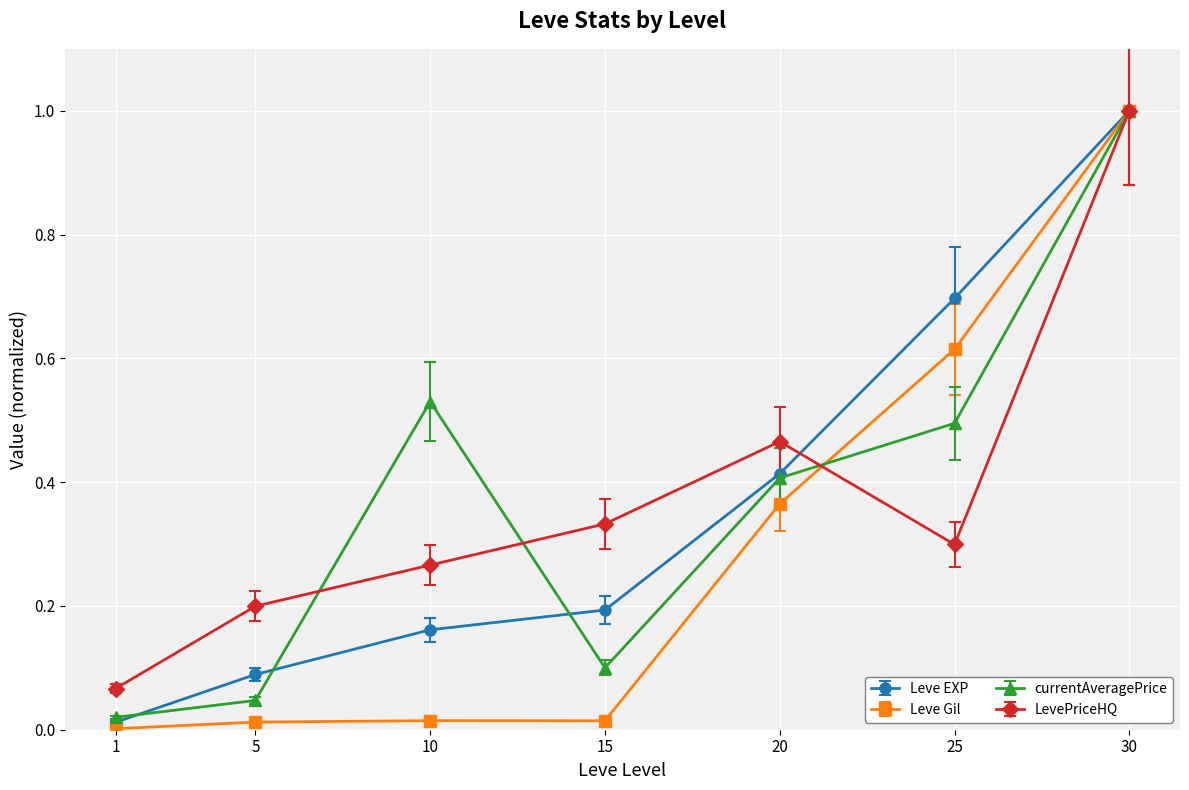

True or false: Leve EXP and currentAveragePrice intersect in this chart.

True